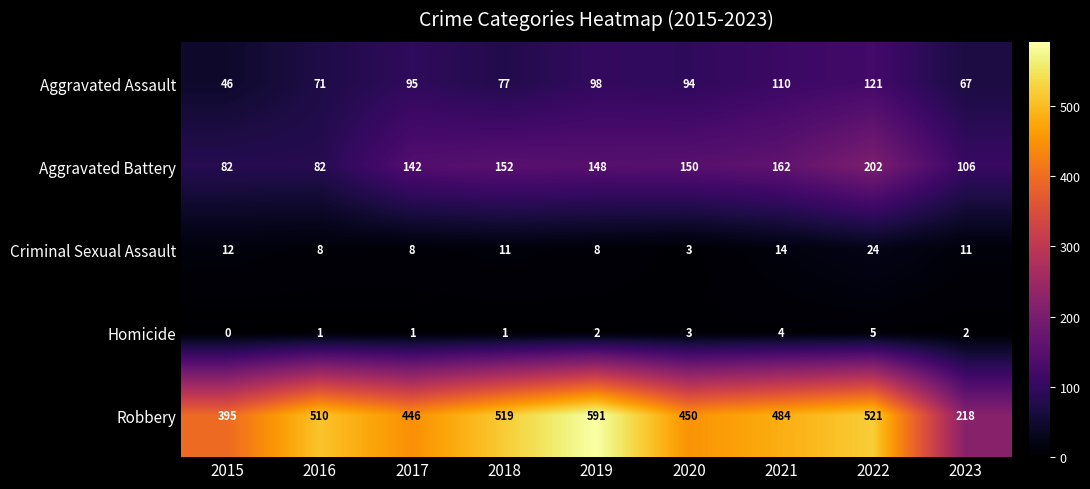

What is the maximum value shown in the chart?

591